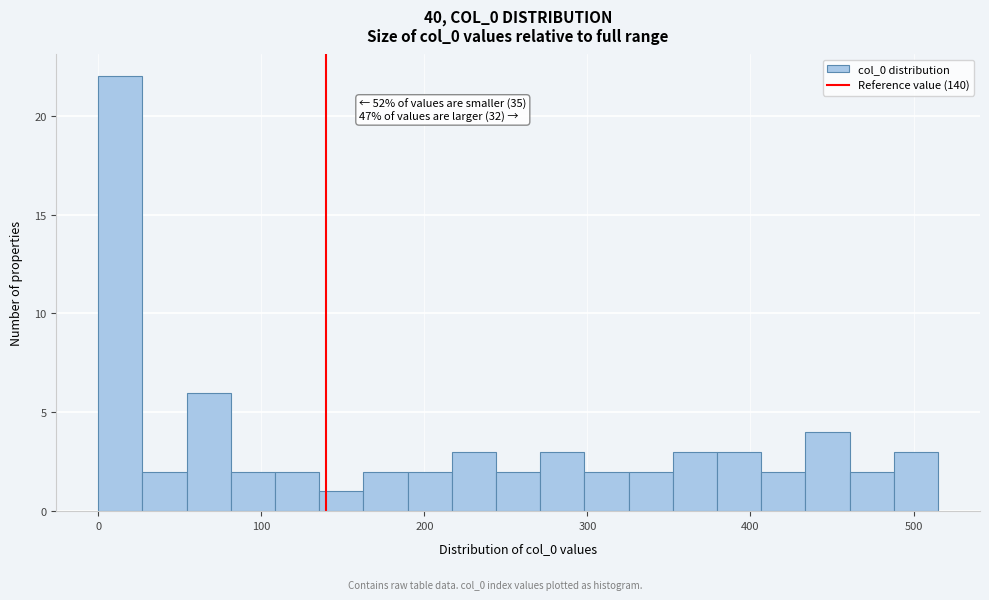

Around what value on the x-axis is the tallest bar? Give the approximate position of its centre, as read against the axis.

10